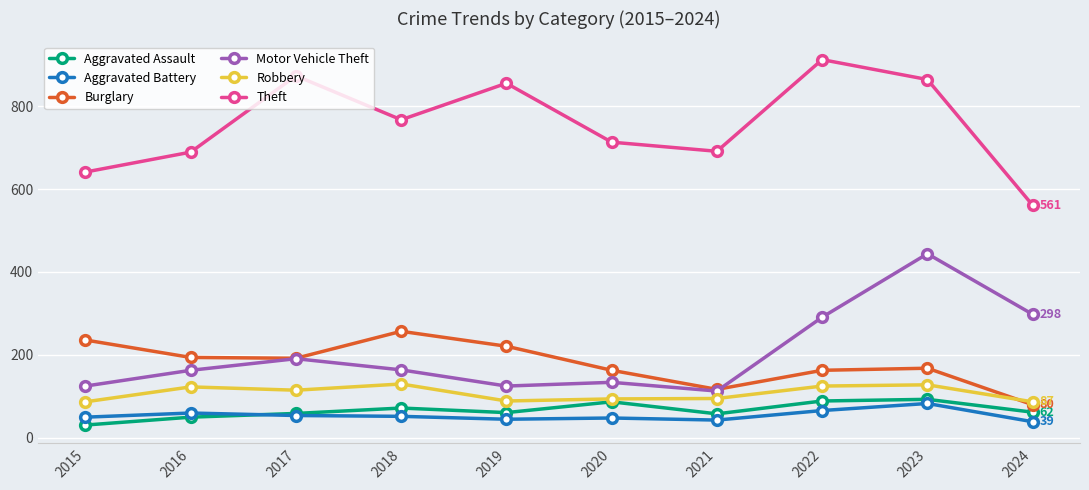

How many intersections are there between Burglary and Robbery?

1